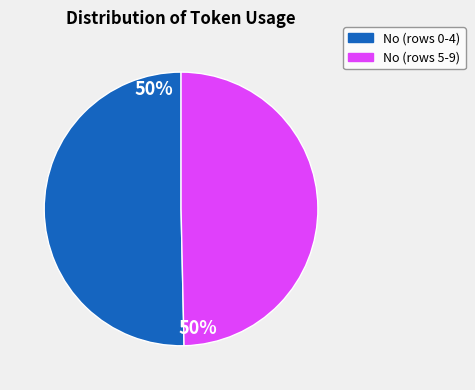

Is there any slice that represents more than half of the pie?

Yes